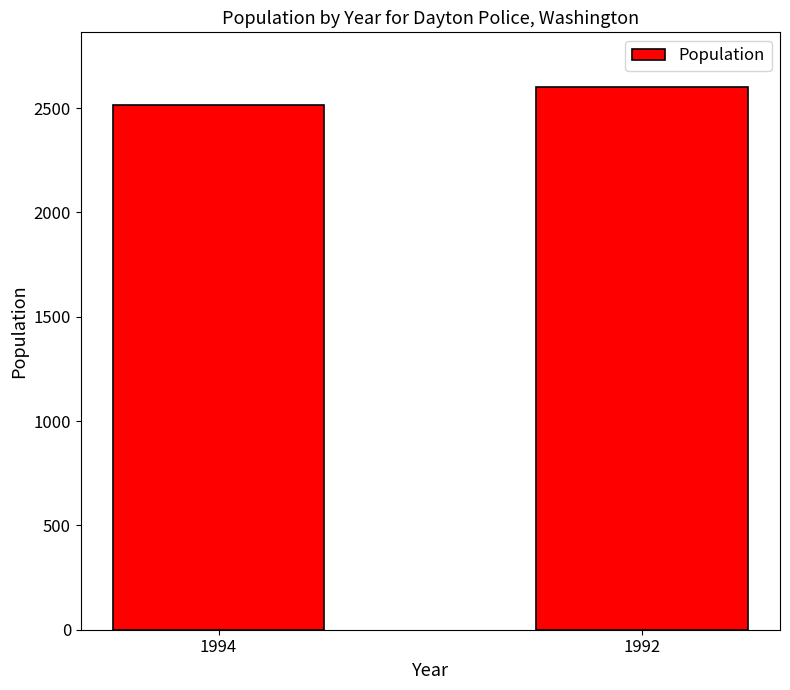

Count the values in the range 2515 to 2603.

2